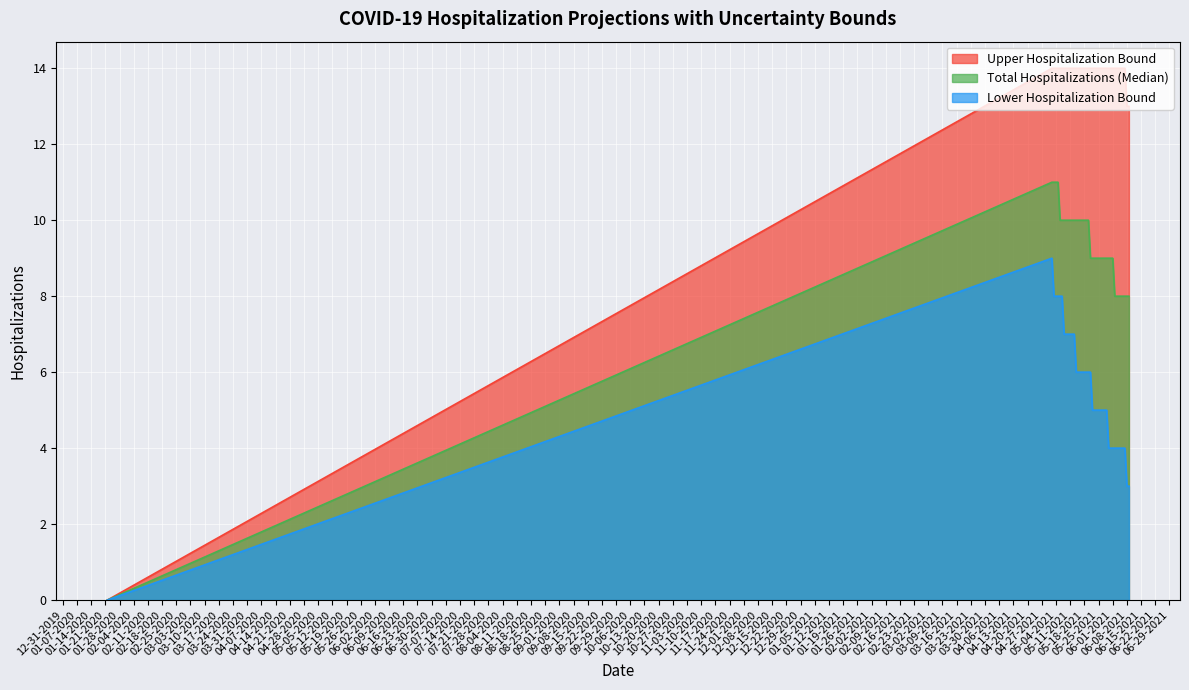

What is the label of the 8th point from the right?

06-02-2021